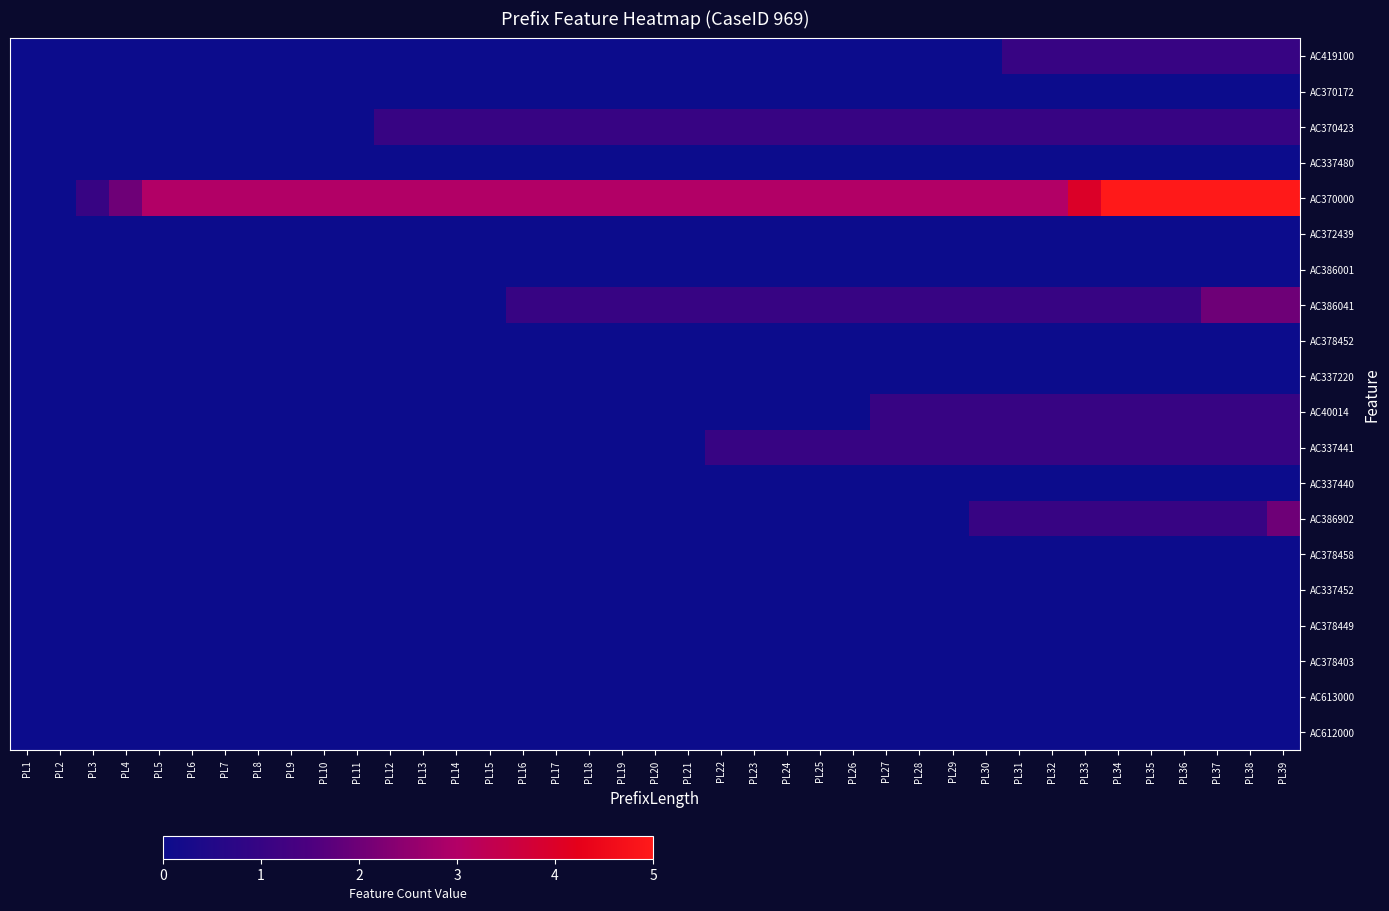

Between PL39 and PL30, which is larger?

PL39